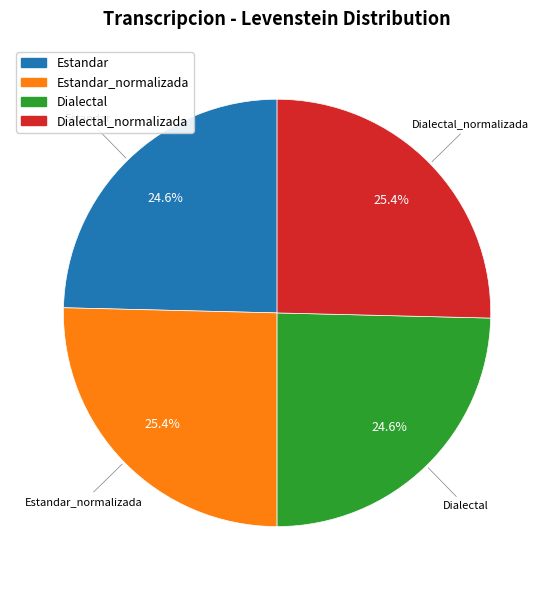

Does any single category account for the majority?

No